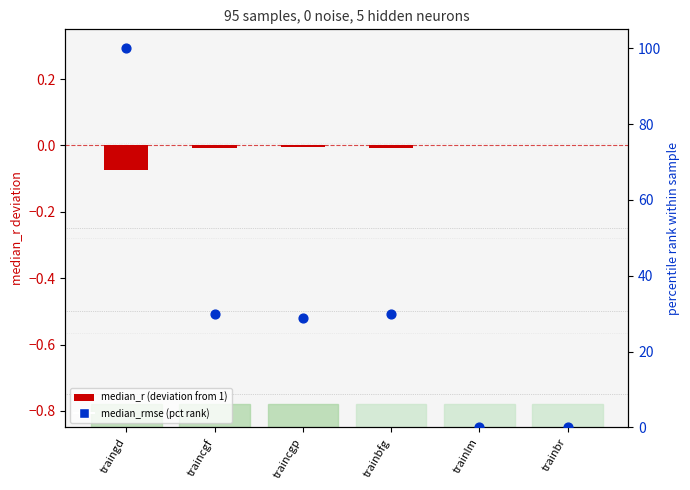

Which series has the widest spread of Y values?

median_rmse (pct rank)